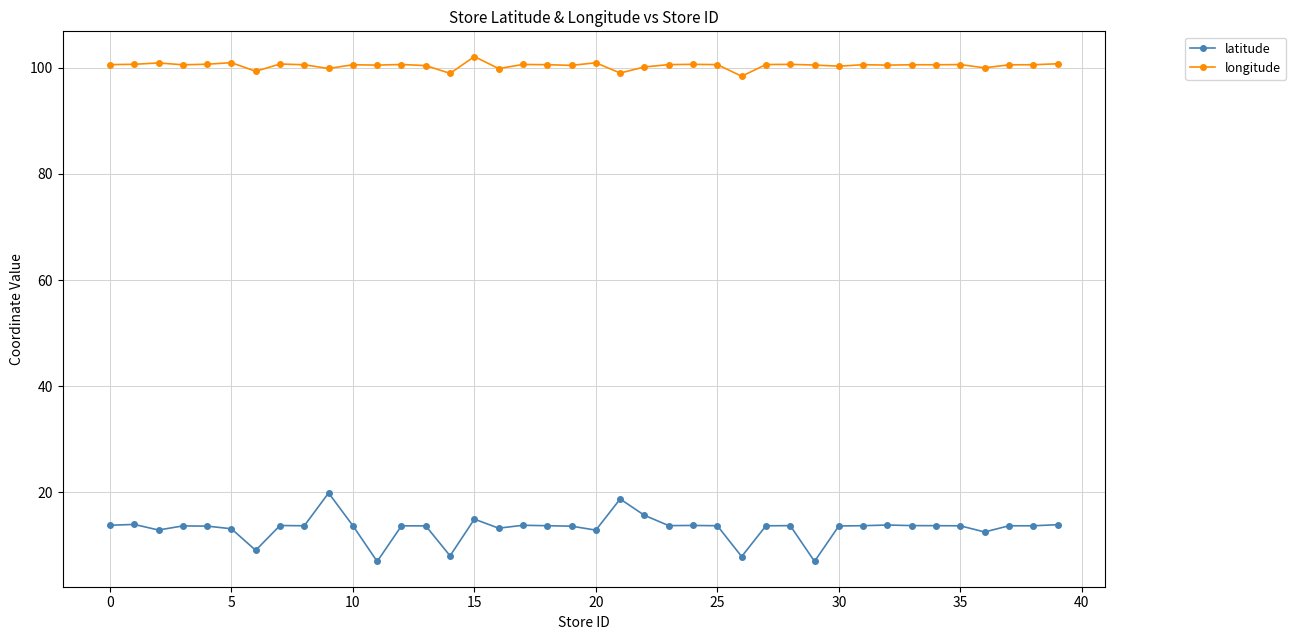

List the series in order of their peak value, highest first.

longitude, latitude